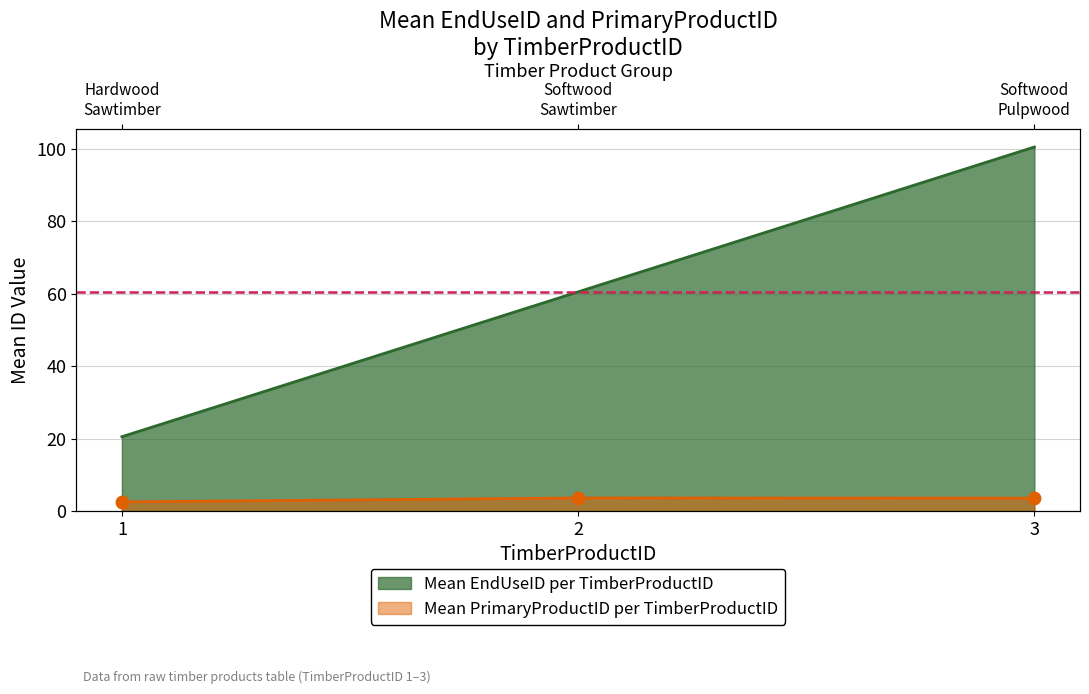

Rank the categories by value from highest to lowest.

3, 2, 1